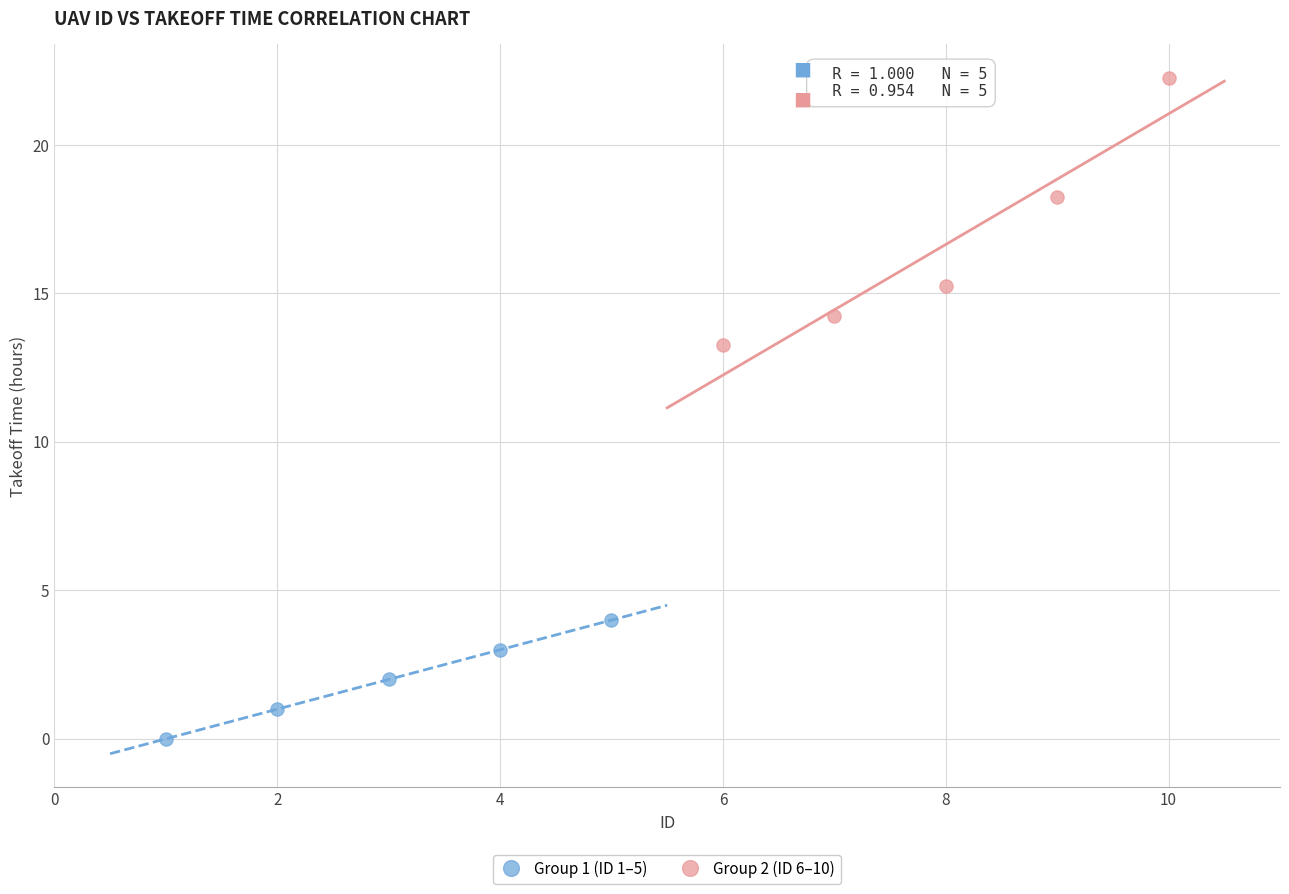

Which series contains the lowest Y value?

Group 1 (ID 1–5)